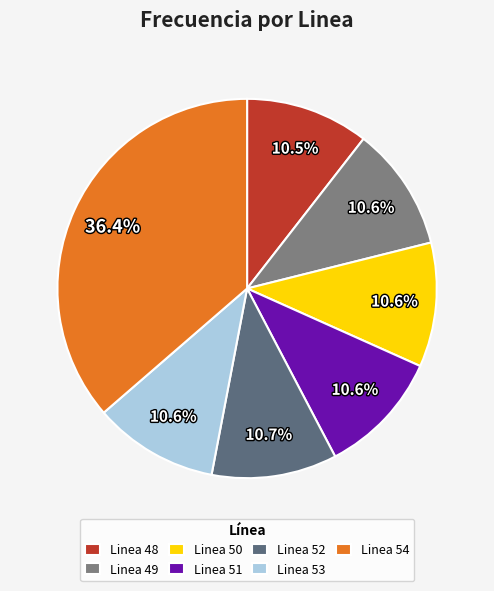

Does Linea 52 account for over 50% of the chart?

No